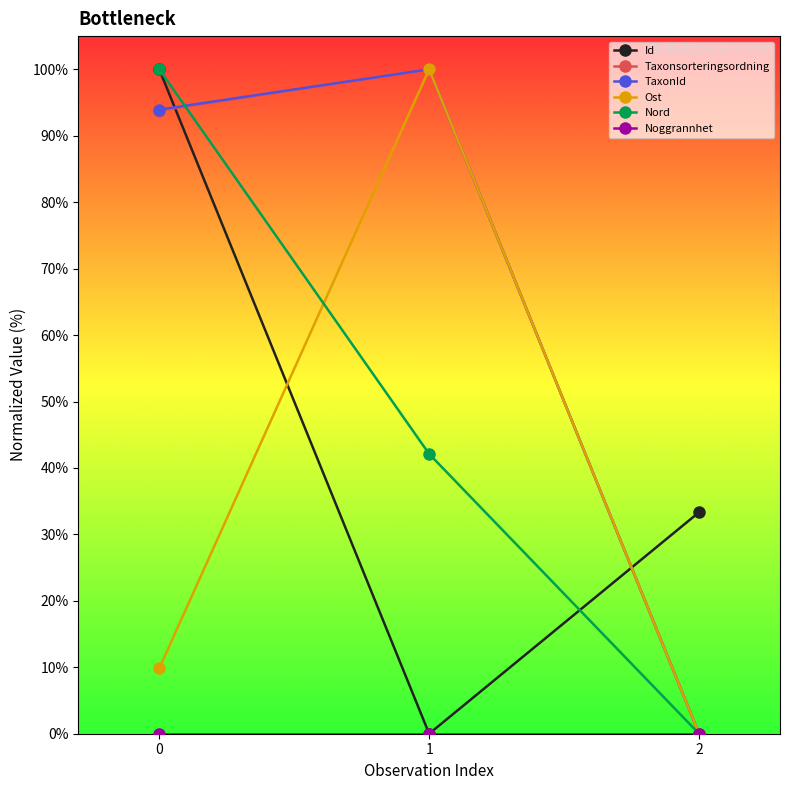

True or false: Taxonsorteringsordning has a value of 93.8 at 0.

True